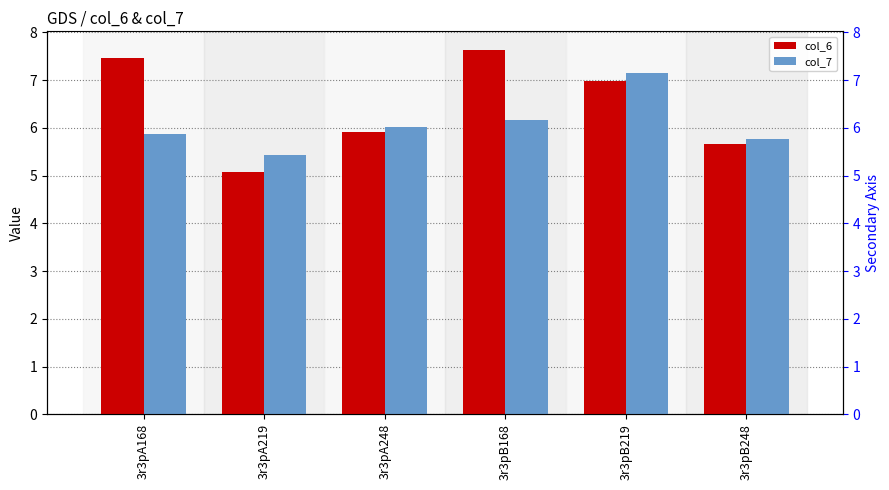

List the series in order of their overall mean, highest first.

col_6, col_7